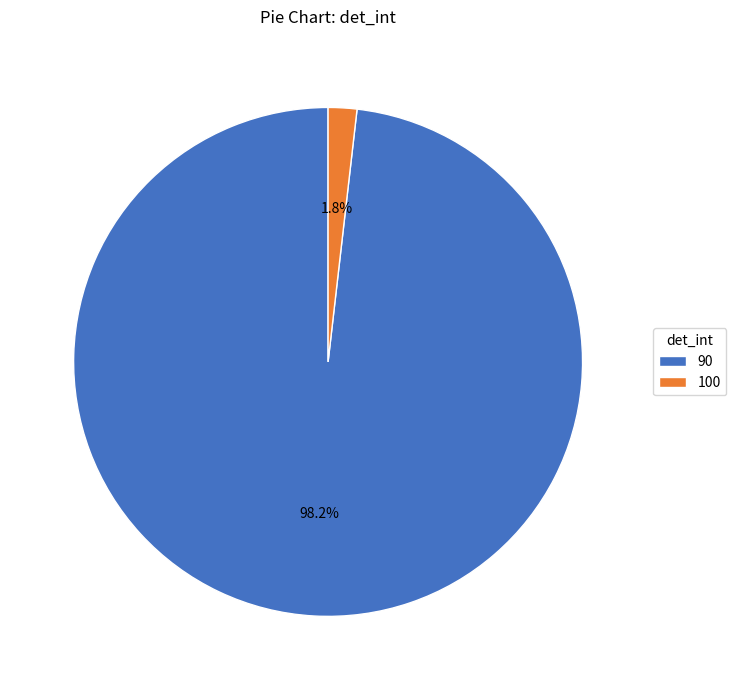

Rank the categories by value from lowest to highest.

100, 90